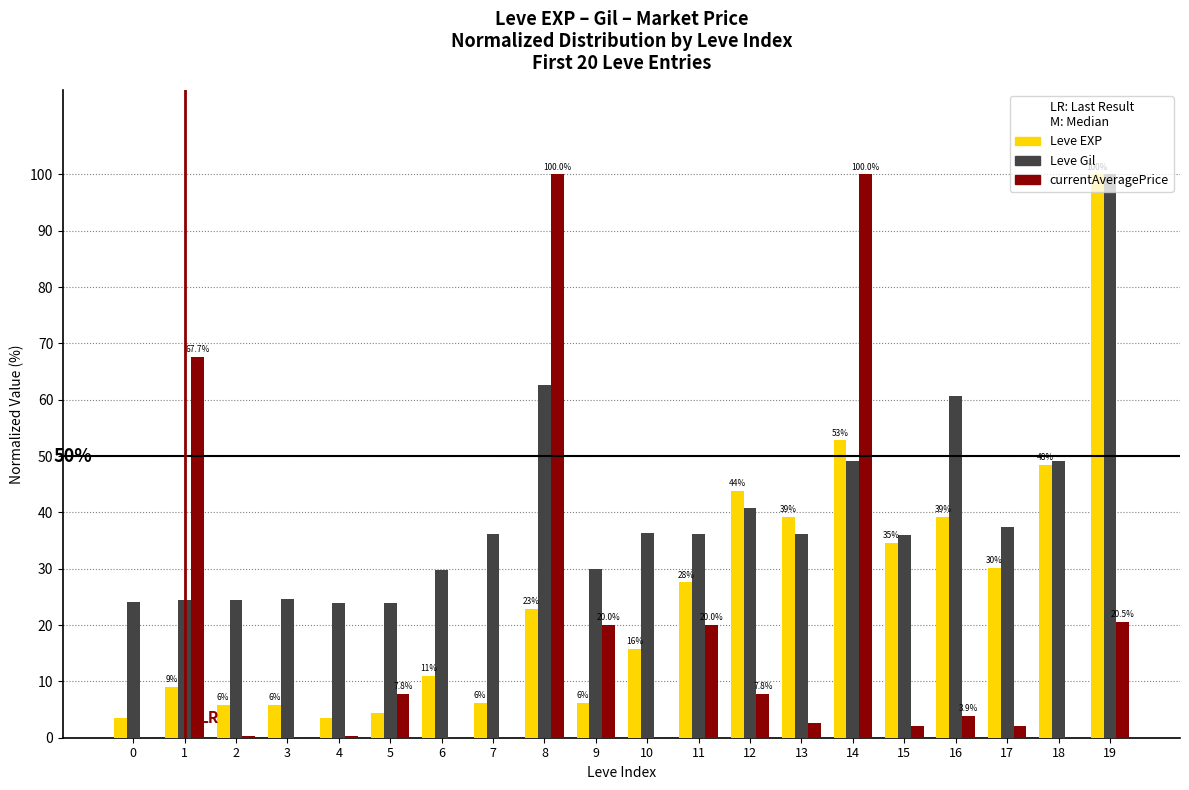

What is the sum of all Leve Gil values?

785.3